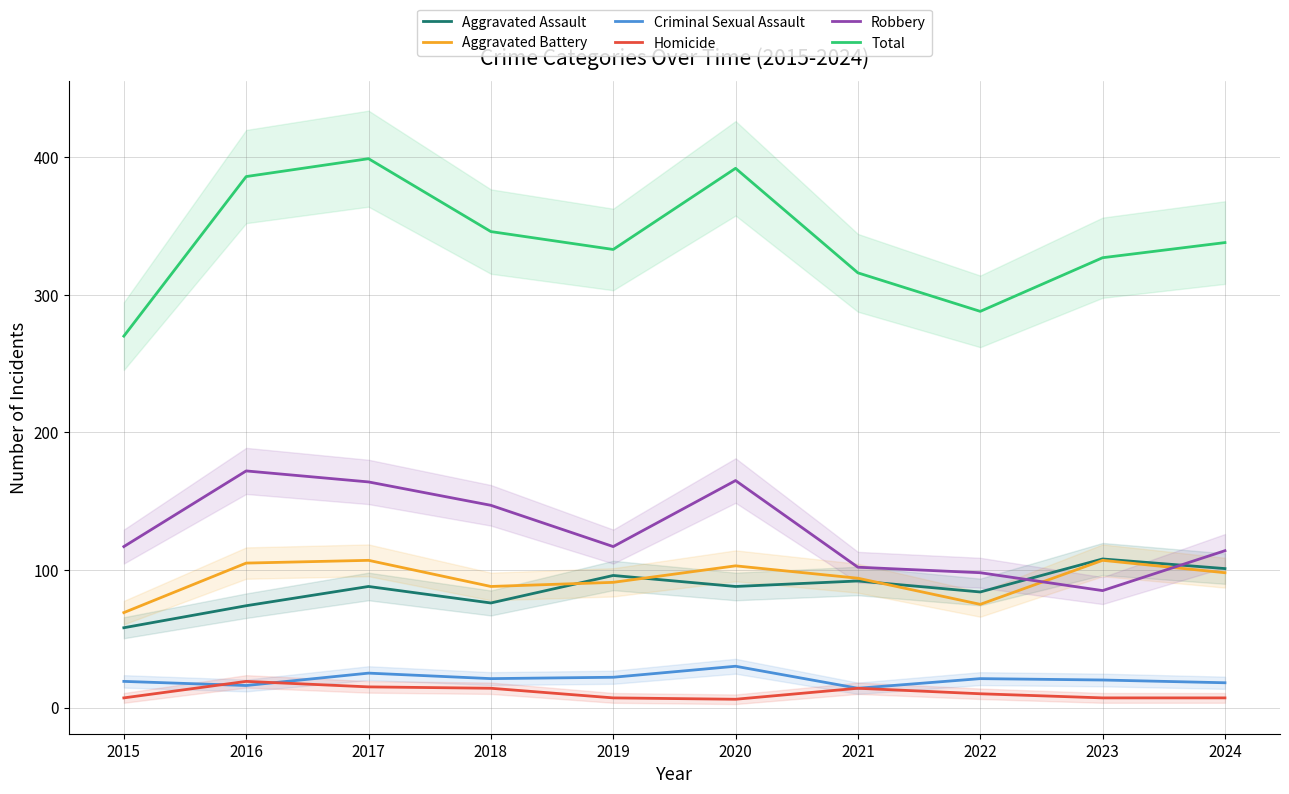

True or false: Homicide and Total cross at least once.

False